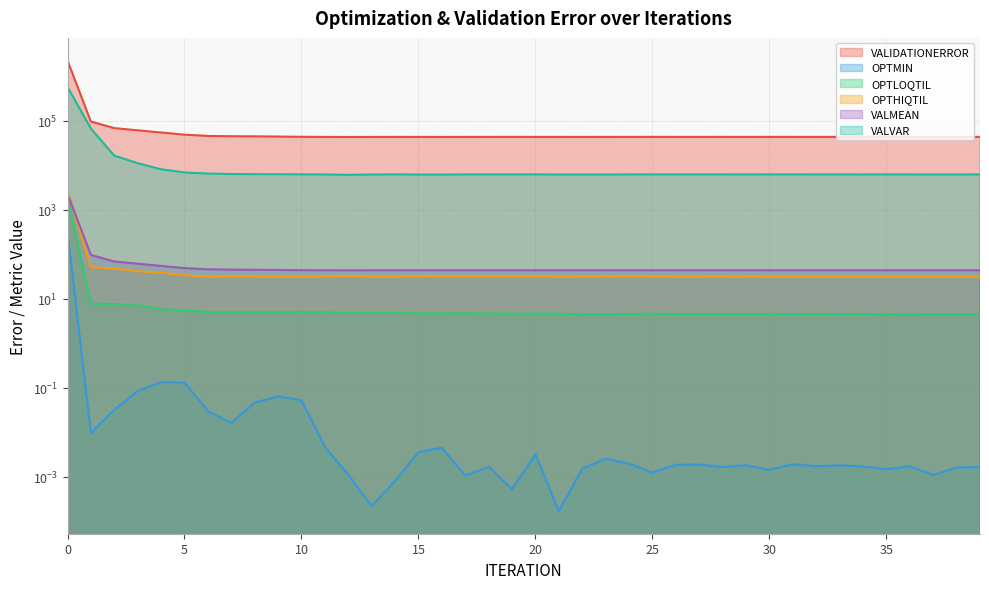

What is the maximum value for VALMEAN?

2282.2